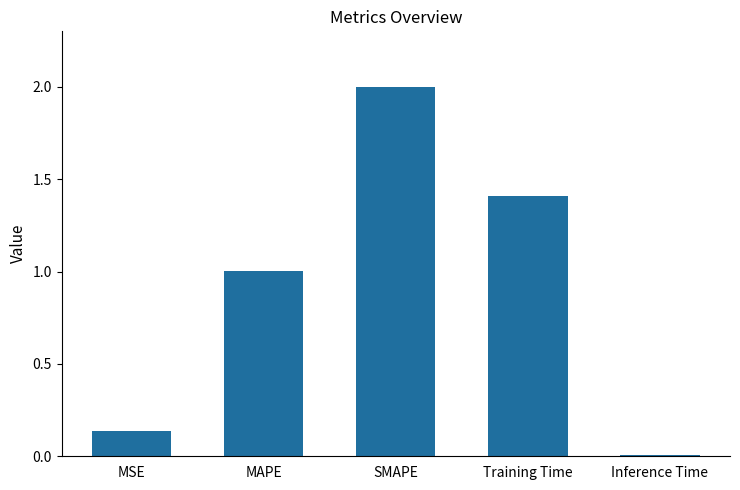

Which category has the highest value across all series?

SMAPE